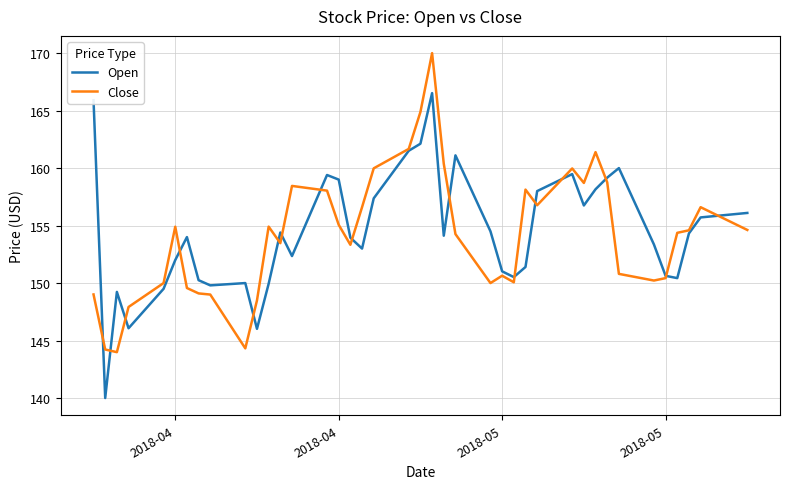

What is the greatest value displayed?

170.0